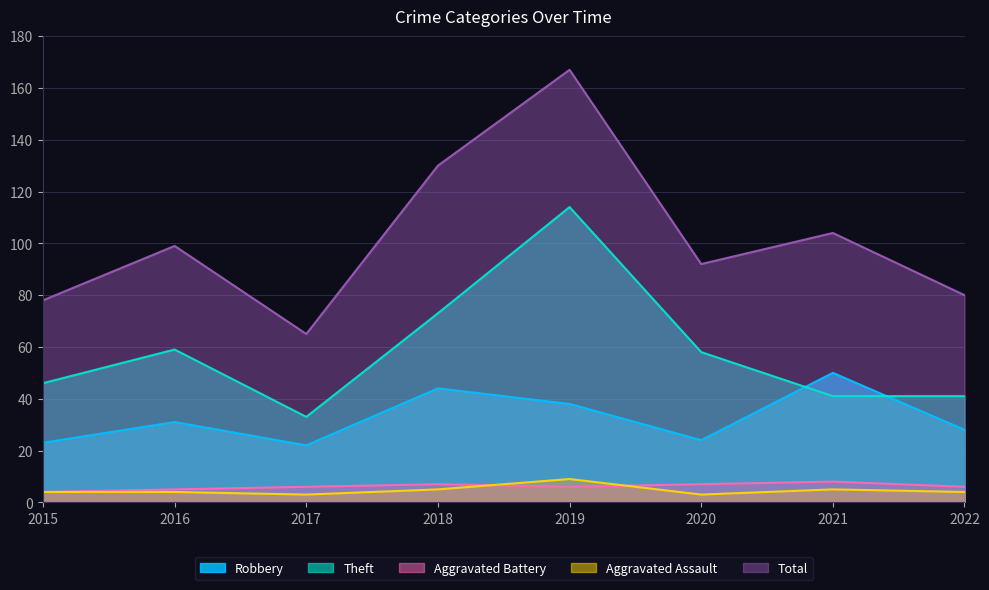

How many series are shown in this chart?

5